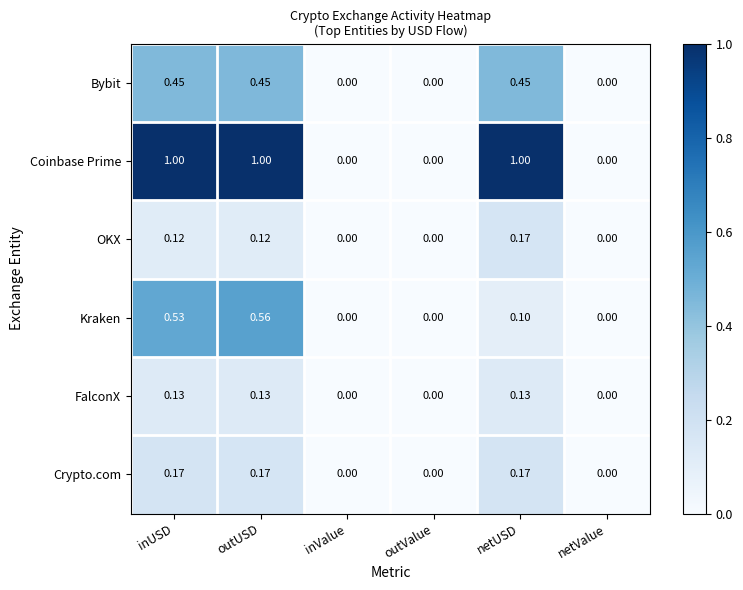

Which series has the largest range (max minus min)?

Coinbase Prime